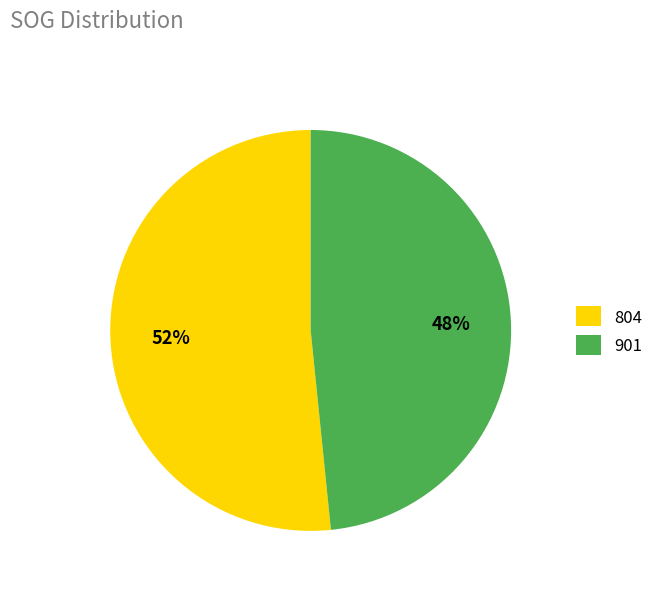

How many segments does this pie chart have?

2